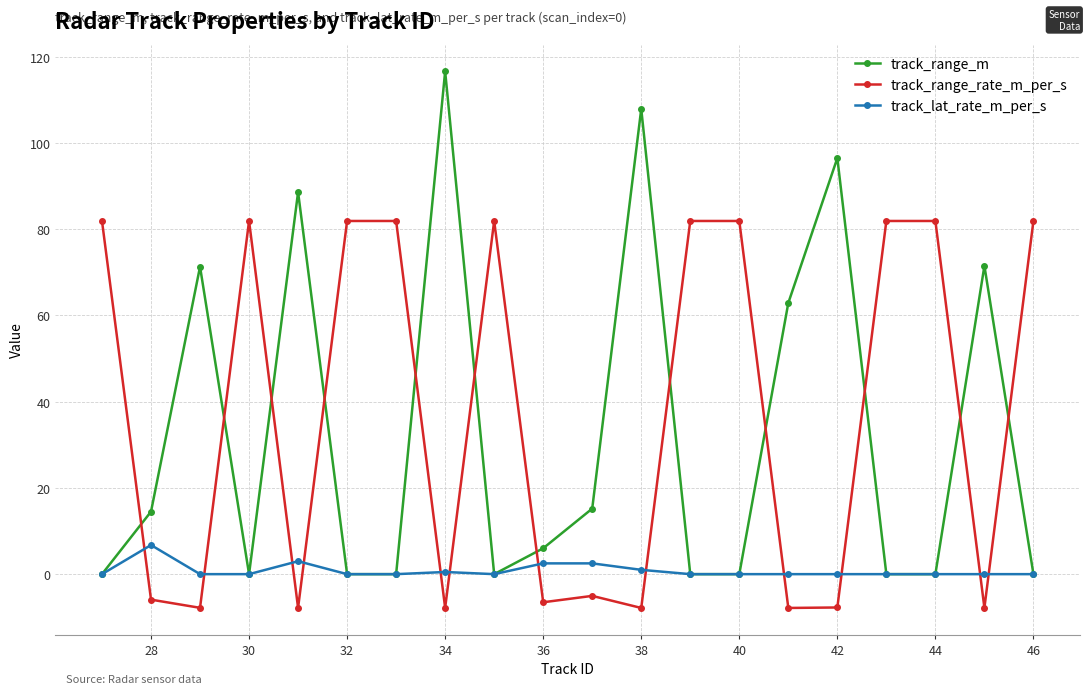

Rank the series by their maximum value, from lowest to highest.

track_lat_rate_m_per_s, track_range_rate_m_per_s, track_range_m